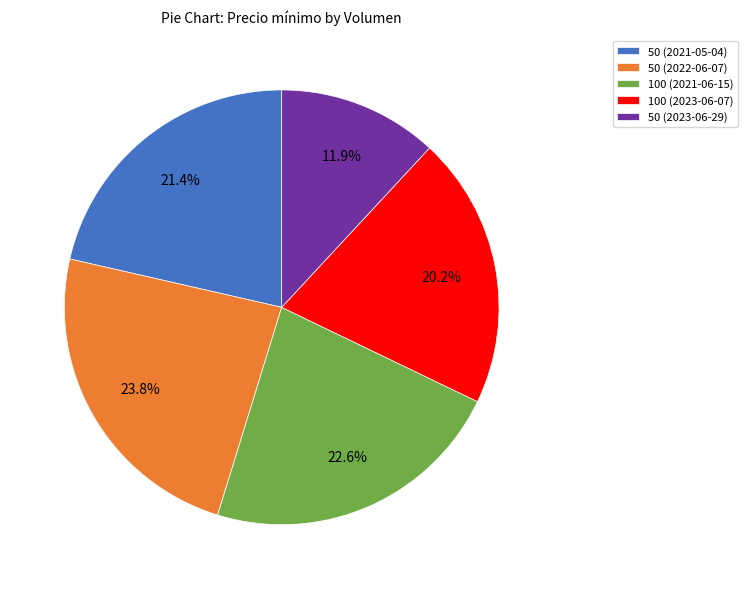

What is the ratio of the value at 100 (2021-06-15) to the value at 100 (2023-06-07)?

1.1